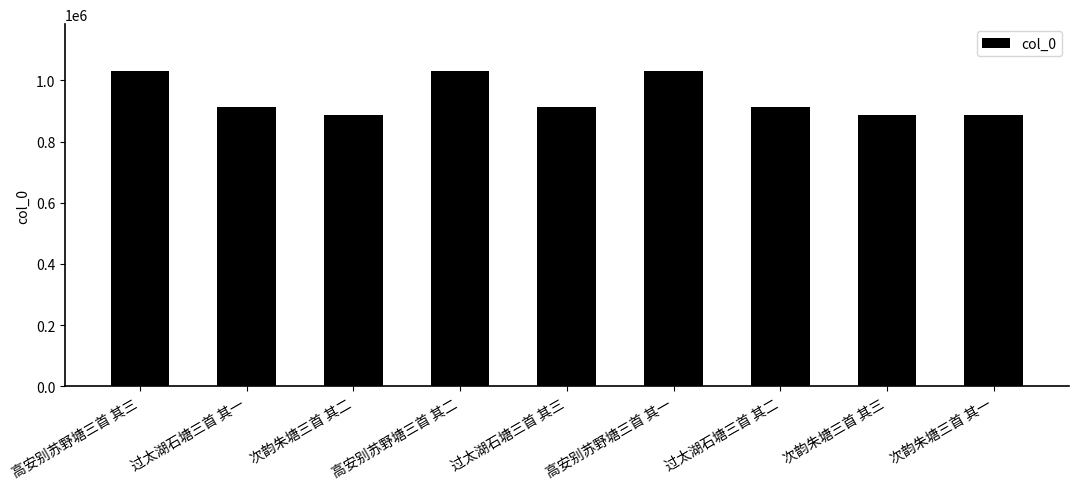

What is the sum of the values at 次韵朱塘三首 其一 and 次韵朱塘三首 其三?

1770806